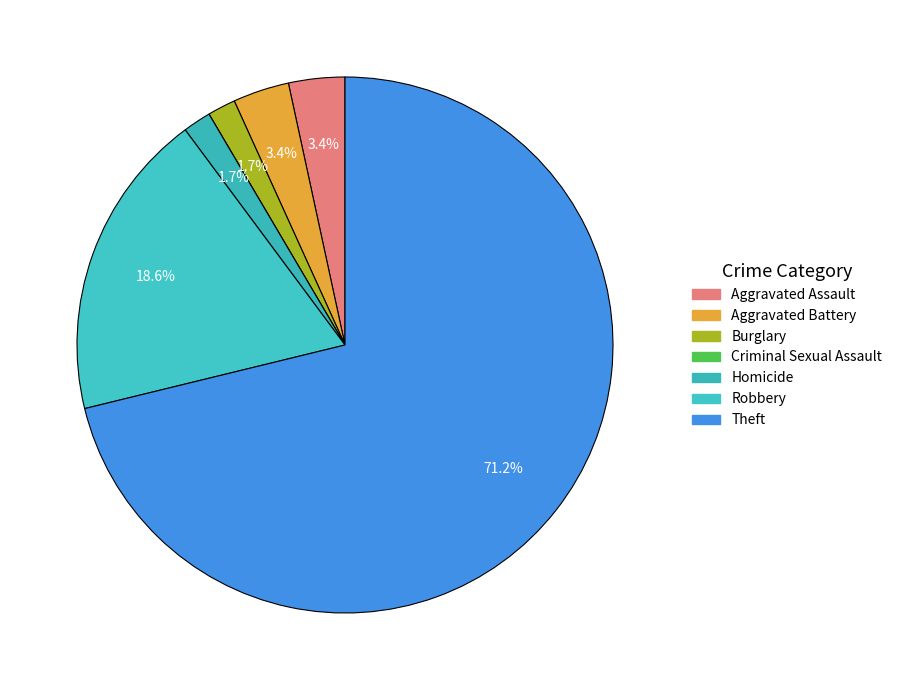

Between Aggravated Assault and Homicide, which is larger?

Aggravated Assault